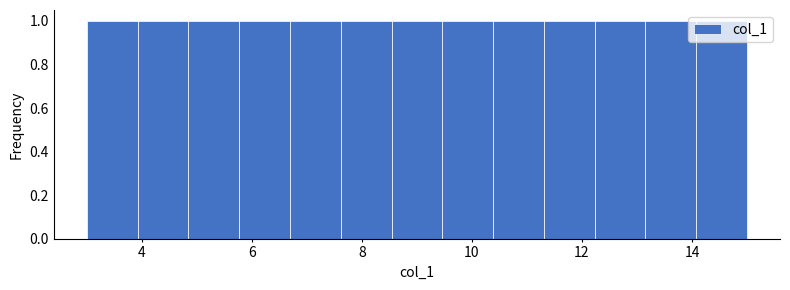

What is the height of the bar covering 4.8 to 5.8 on the x-axis? Neither the bar edges nor the heights are printed on the chart, so give them approximately, as read against the axes.

1